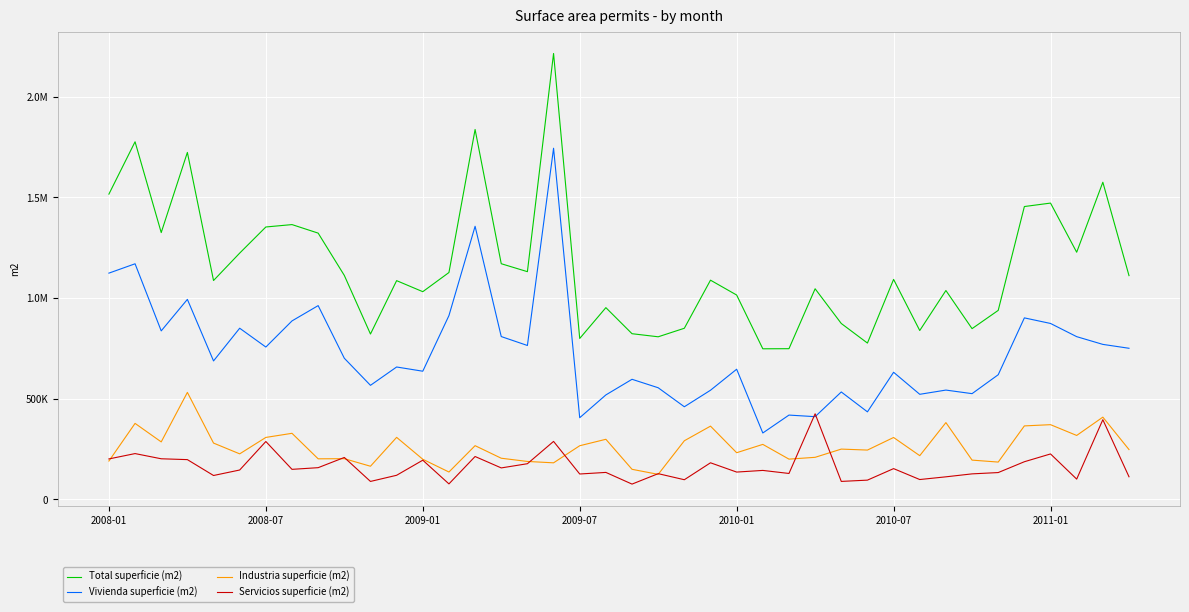

Does the chart have visible grid lines?

Yes